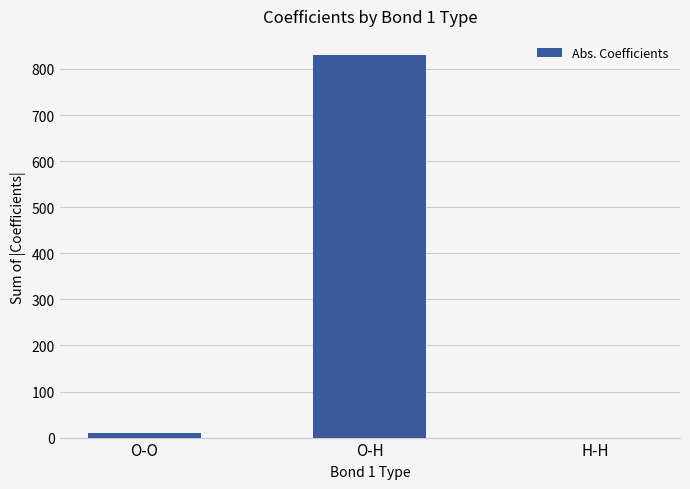

At which label is the value closest to 415?

O-O